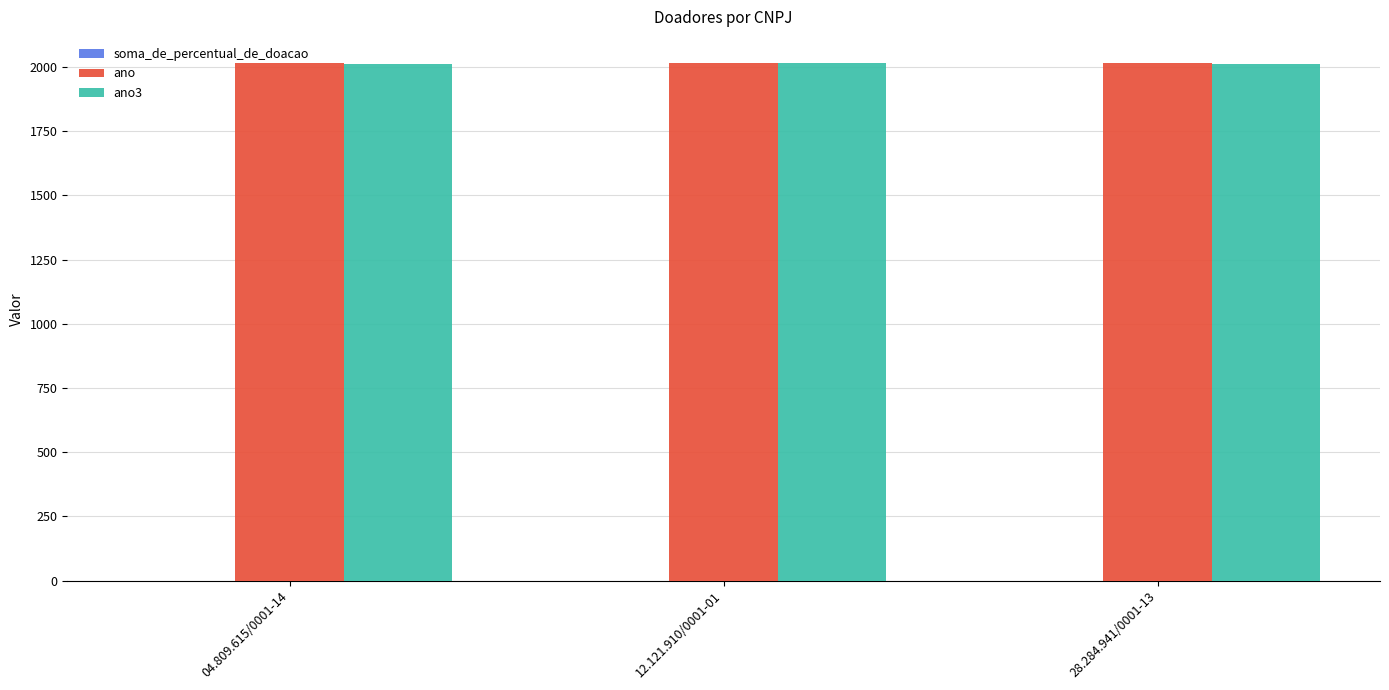

Are the bars grouped side by side (vs. stacked)?

Yes